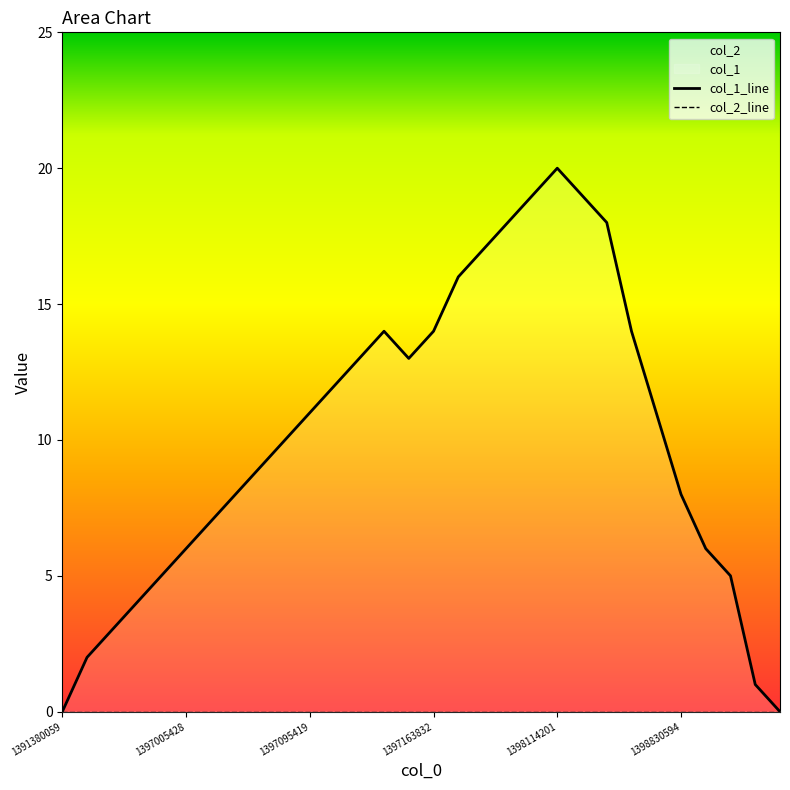

How many values are below 11?

15